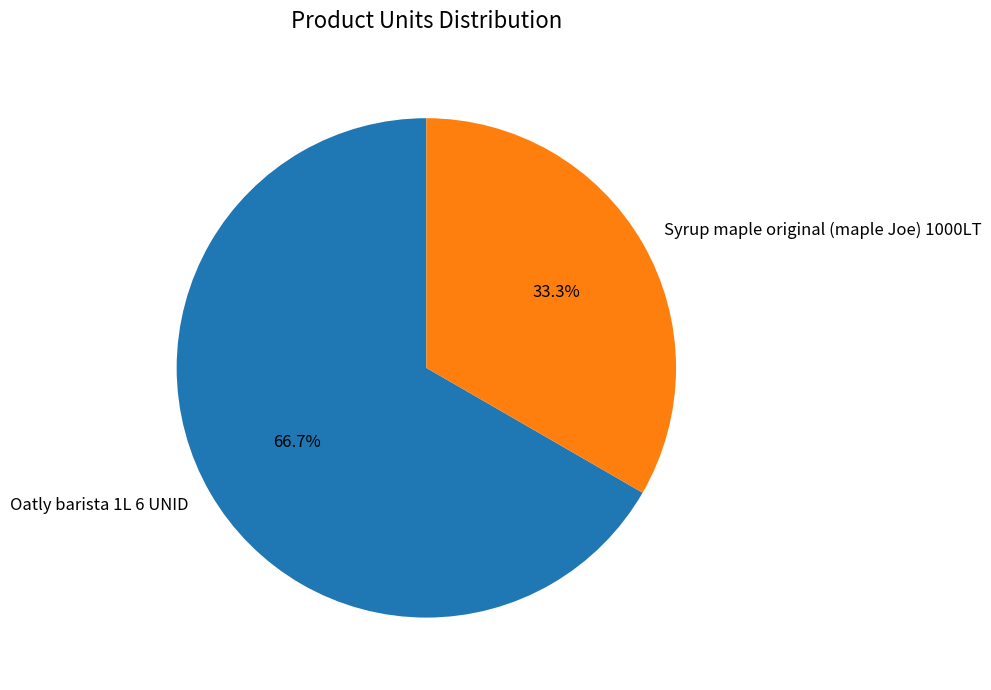

What percentage is the Oatly barista 1L 6 UNID slice, to the nearest percent?

67%